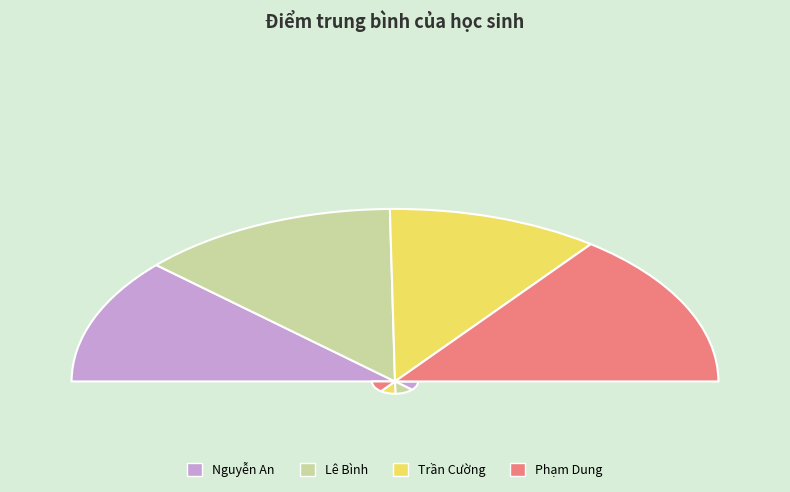

To the nearest percent, what portion does Phạm Dung represent?

29%